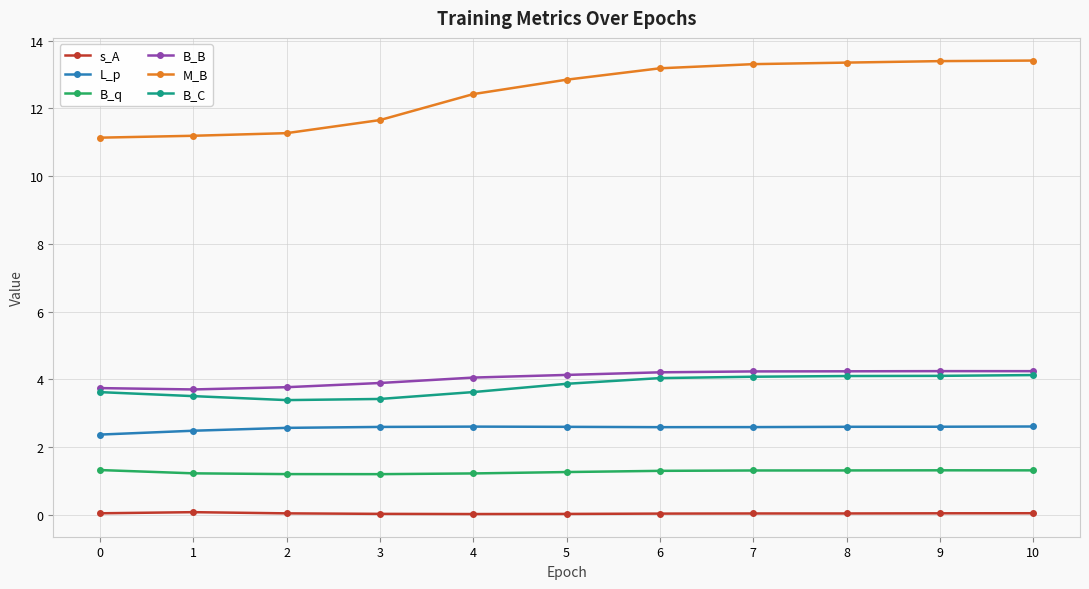

What is the value of the M_B point at the 1st from the left?

11.1